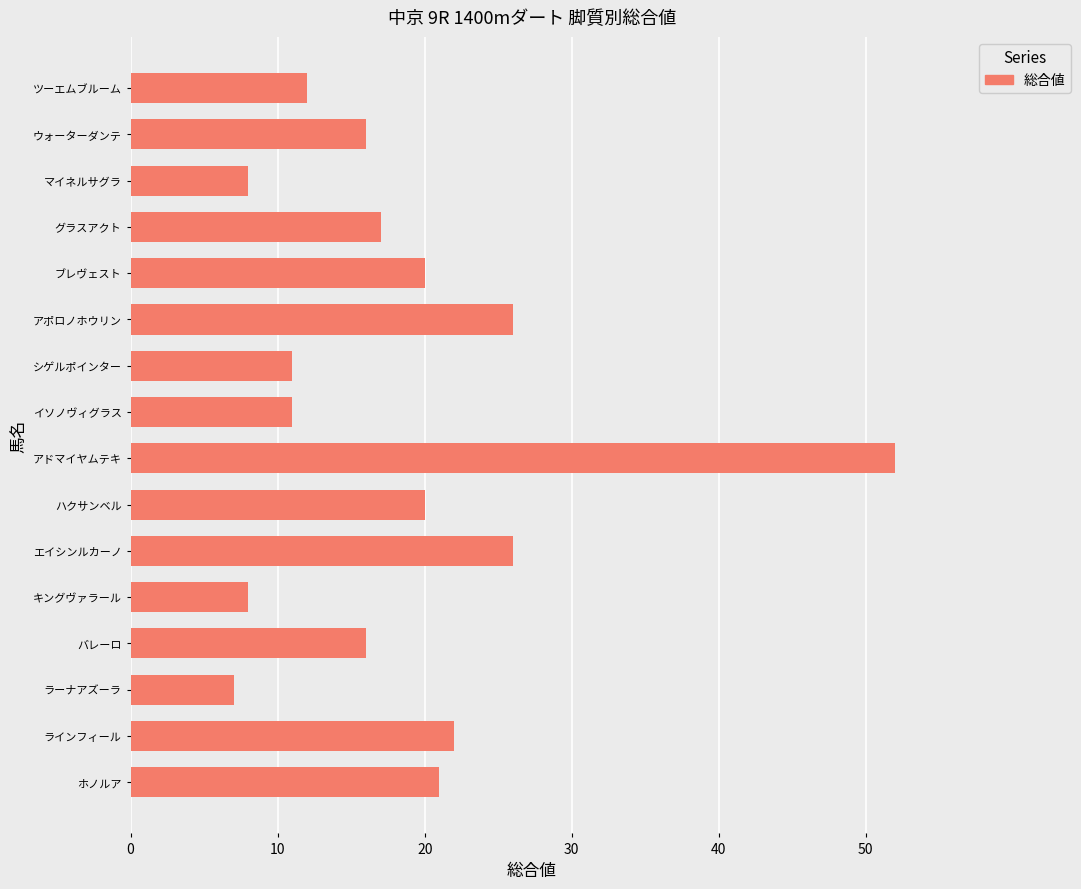

What is the sum of all values?

293